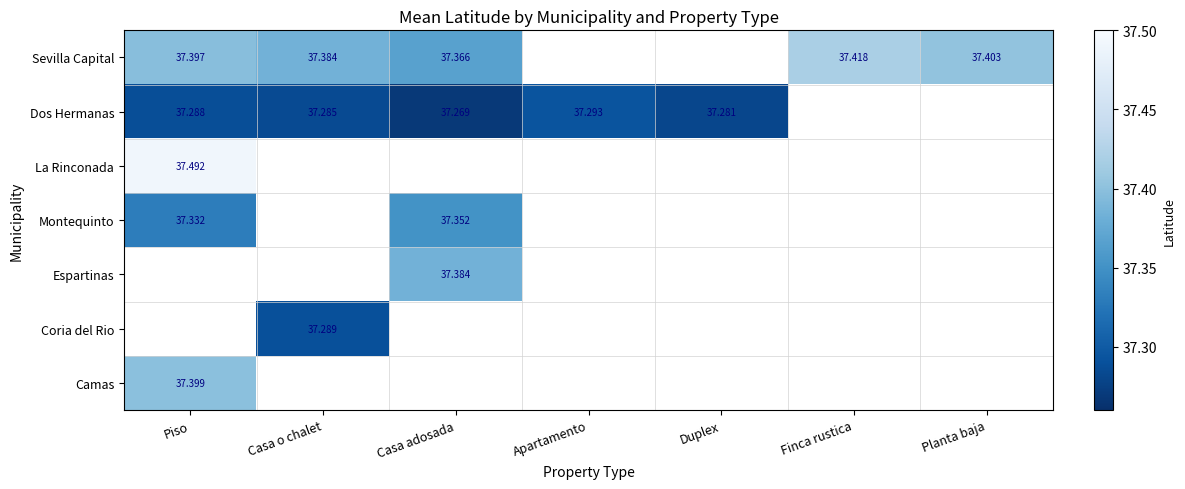

What is the approximate value of La Rinconada at Piso?

37.5